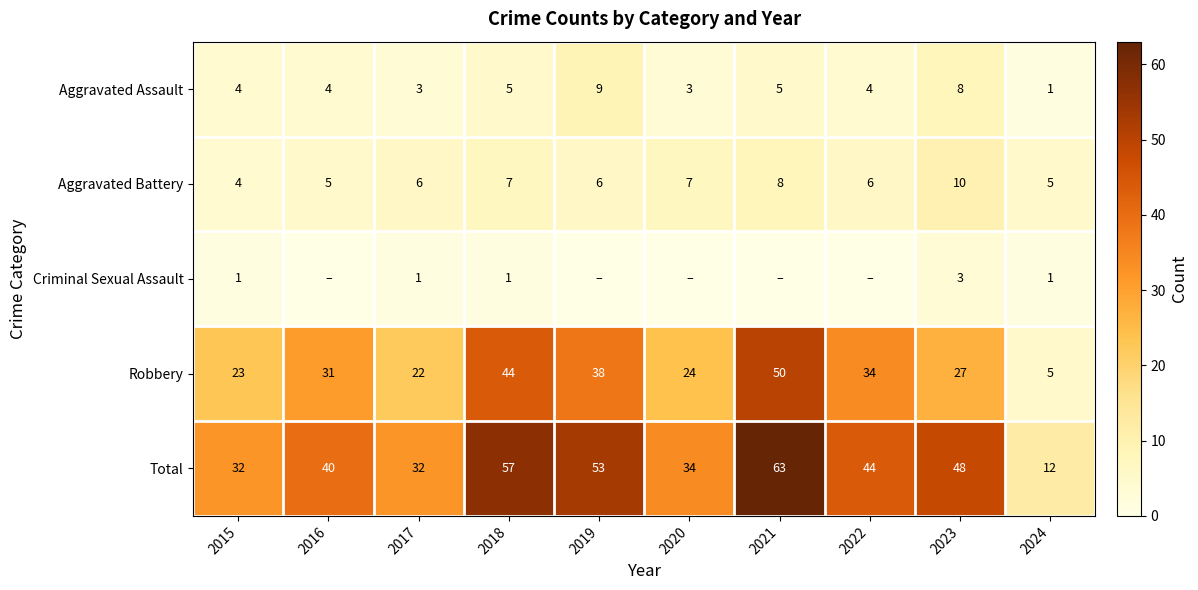

At how many categories does at least one series exceed 47?

4